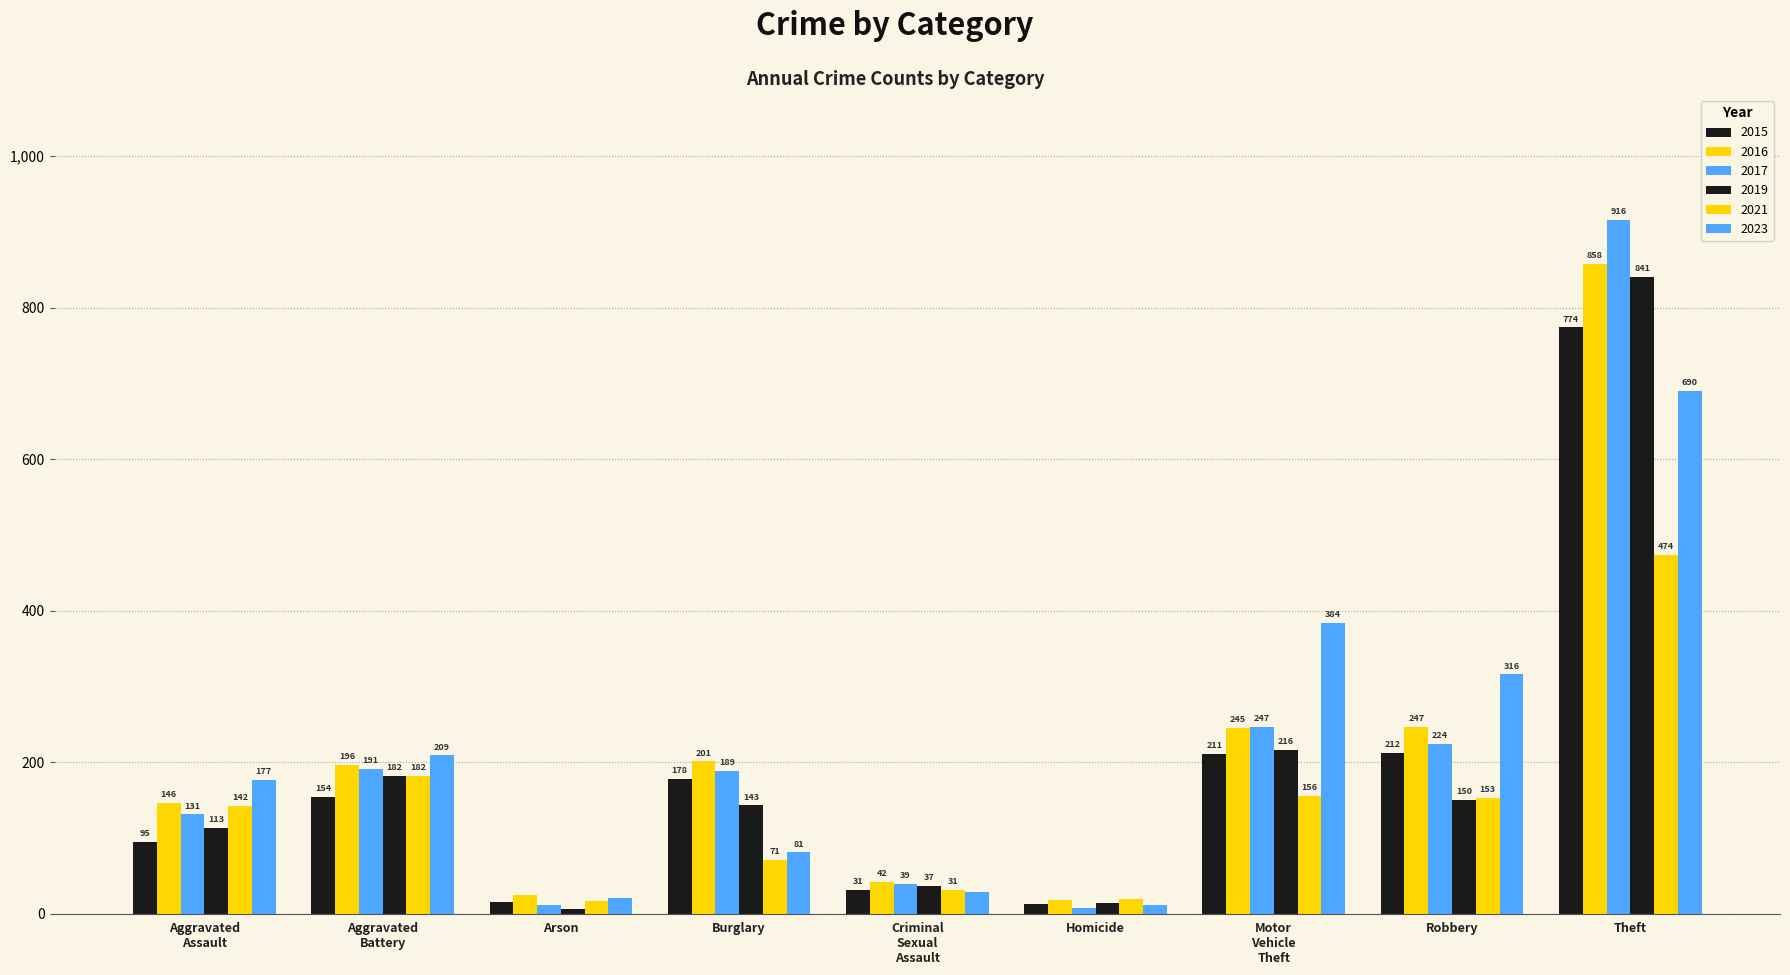

How many series are shown in this chart?

6